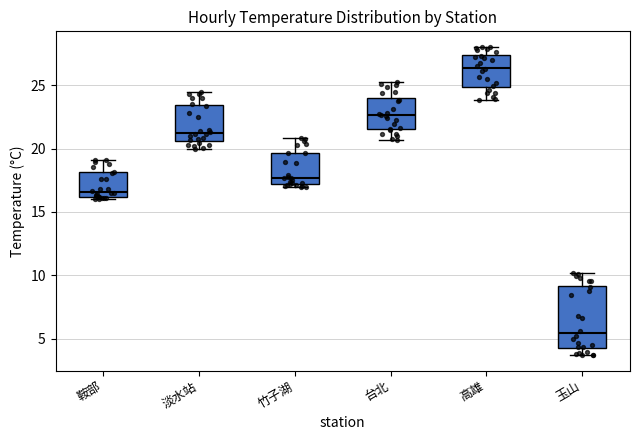

Which box is the tallest, from its lower edge to its upper edge?

玉山